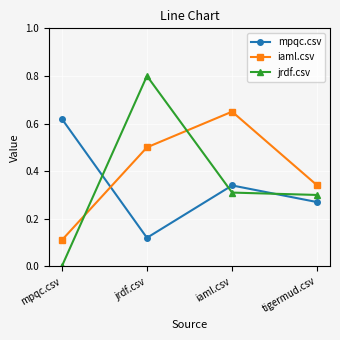

What is the total value across all series at jrdf.csv?

1.4